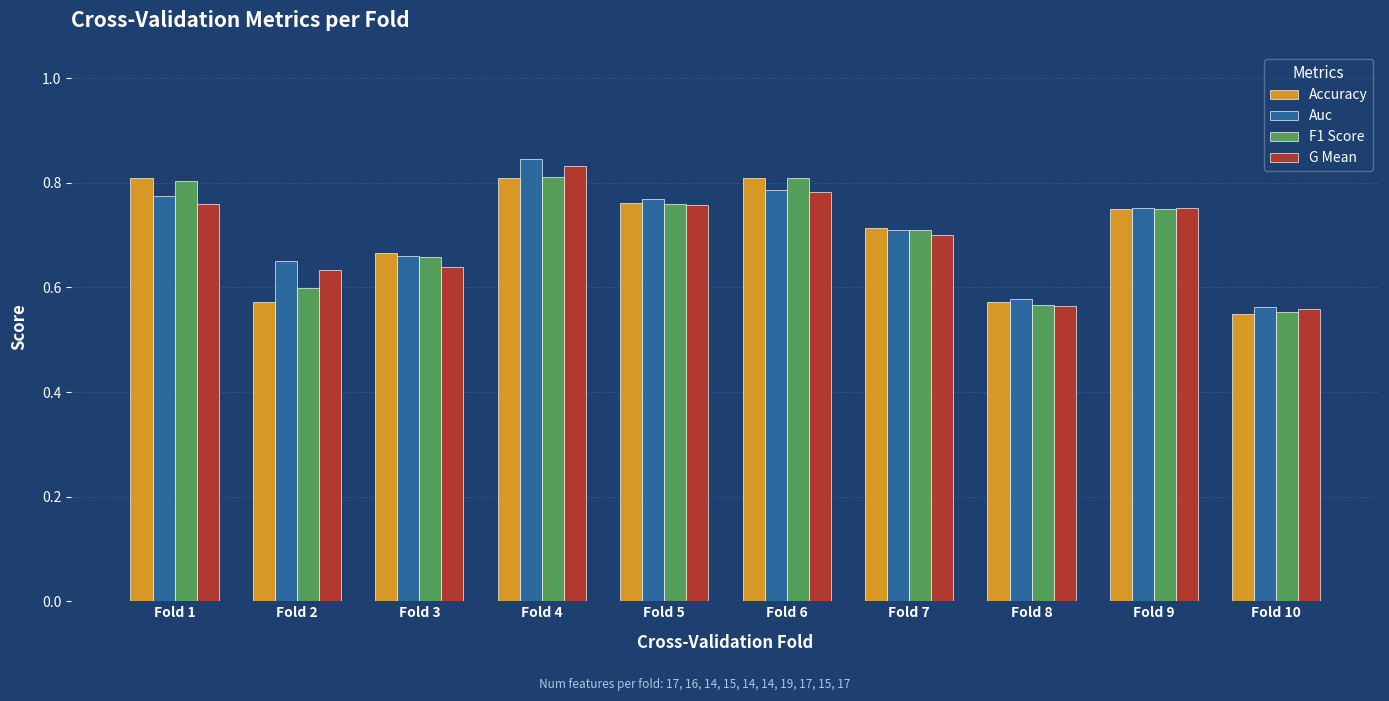

Which label corresponds to the largest value in the chart?

Fold 4